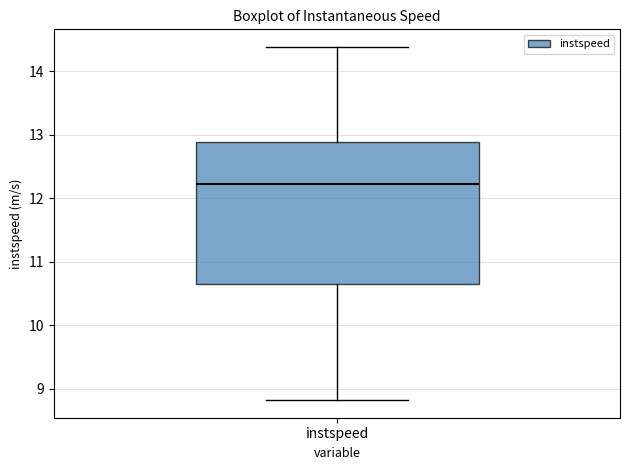

Transcribe this box plot: give where the median line is, the range the box spans, and where the two whiskers end, as read against the y-axis. The values are not printed on the chart, so give them approximately, as read against the axis.

median 12.2, box 10.6 to 12.9, whiskers 8.8 to 14.4